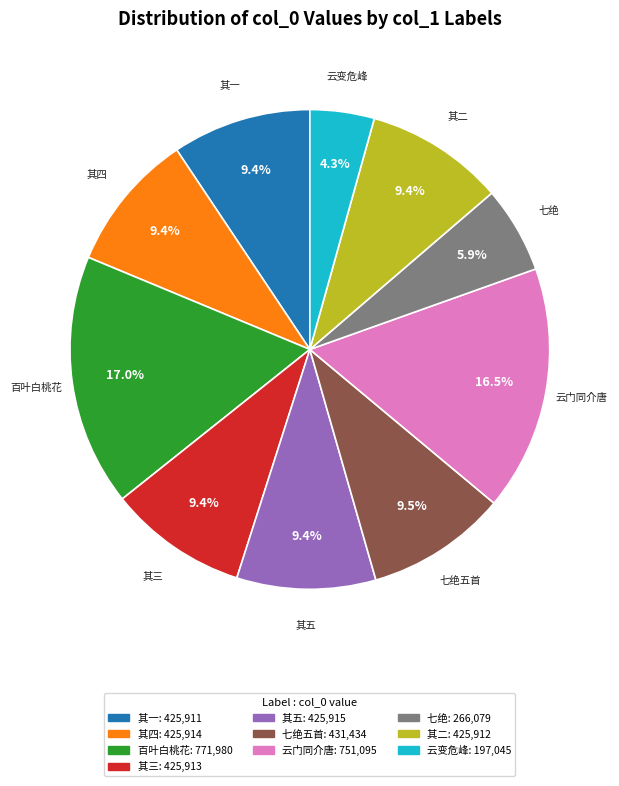

To the nearest percent, what is the difference between the largest and smallest slice percentages?

13%